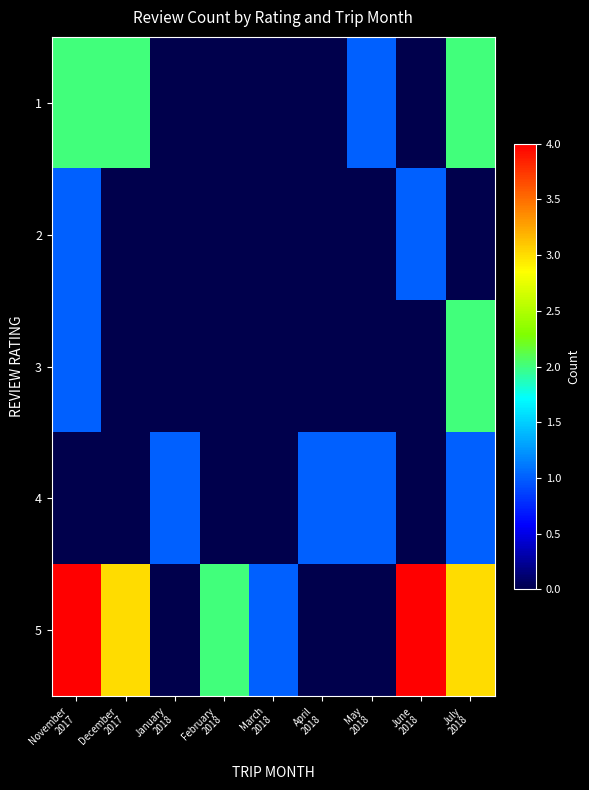

Which series changed the most between November 2017 and February 2018?

1